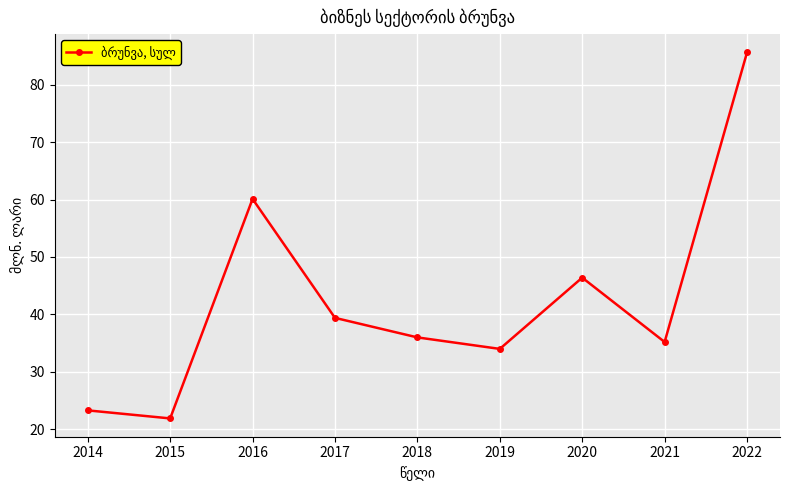

True or false: the data has more than 1 interior local peaks.

True